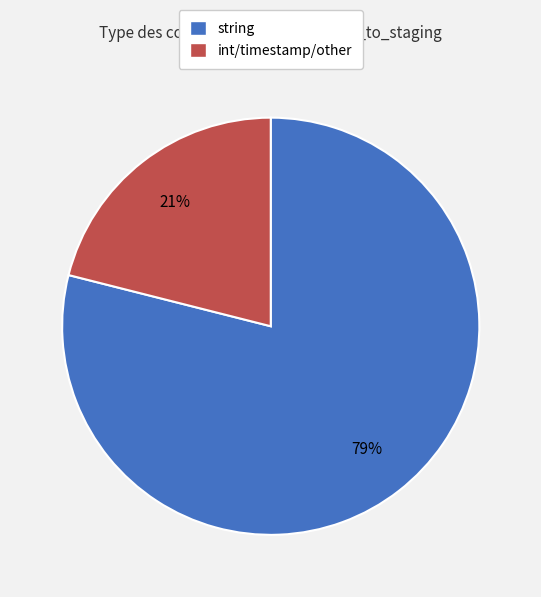

Between int/timestamp/other and string, which is larger?

string